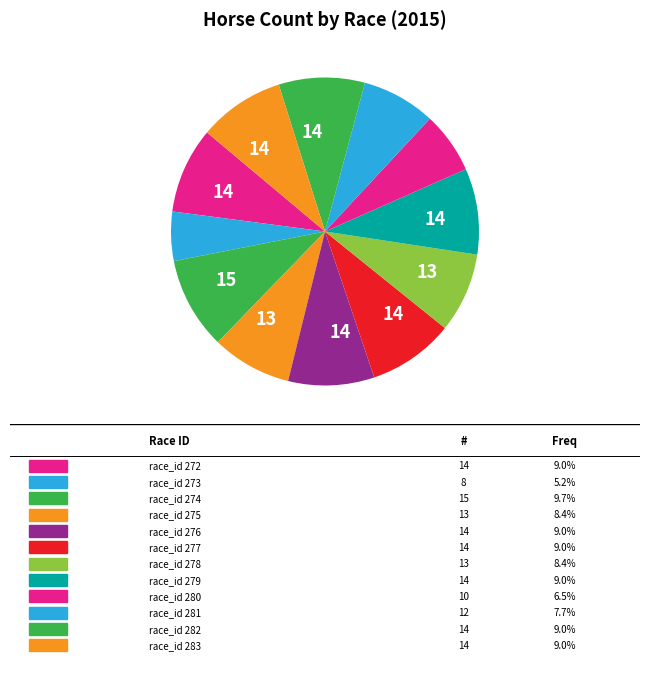

How many slices are in this pie chart?

12